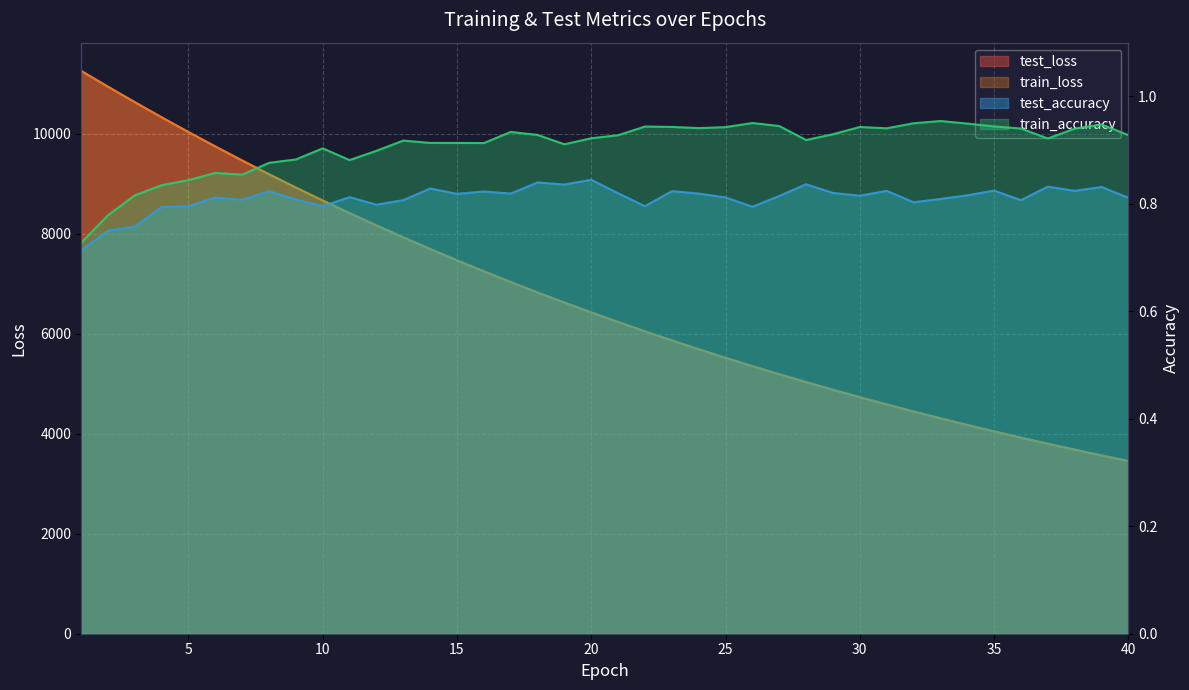

Reading left to right, extract all data points from this chart.

test_loss: 11259.8	10943.6	10634.0	10330.7	10035.3	9747.1	9466.7	9192.2	8925.3	8666.3	8413.9	8168.3	7928.6	7696.0	7469.8	7249.6	7035.2	6826.8	6624.4	6427.0	6235.3	6048.8	5867.2	5691.0	5519.6	5352.9	5190.8	5033.4	4880.2	4731.3	4586.7	4446.0	4309.3	4176.5	4047.6	3922.0	3800.5	3681.9	3566.9	3455.2
train_loss: 11258.7	10942.6	10632.3	10329.4	10033.8	9745.5	9464.9	9190.8	8924.2	8664.8	8412.7	8166.8	7927.6	7694.9	7468.6	7248.3	7034.0	6825.7	6623.2	6426.0	6234.2	6047.7	5866.4	5690.1	5518.7	5351.9	5189.9	5032.5	4879.4	4730.6	4585.9	4445.3	4308.6	4175.9	4046.8	3921.5	3799.7	3681.3	3566.2	3454.6
test_accuracy: 0.7	0.8	0.8	0.8	0.8	0.8	0.8	0.8	0.8	0.8	0.8	0.8	0.8	0.8	0.8	0.8	0.8	0.8	0.8	0.8	0.8	0.8	0.8	0.8	0.8	0.8	0.8	0.8	0.8	0.8	0.8	0.8	0.8	0.8	0.8	0.8	0.8	0.8	0.8	0.8
train_accuracy: 0.7	0.8	0.8	0.8	0.8	0.9	0.9	0.9	0.9	0.9	0.9	0.9	0.9	0.9	0.9	0.9	0.9	0.9	0.9	0.9	0.9	0.9	0.9	0.9	0.9	1.0	0.9	0.9	0.9	0.9	0.9	0.9	1.0	0.9	0.9	0.9	0.9	0.9	0.9	0.9